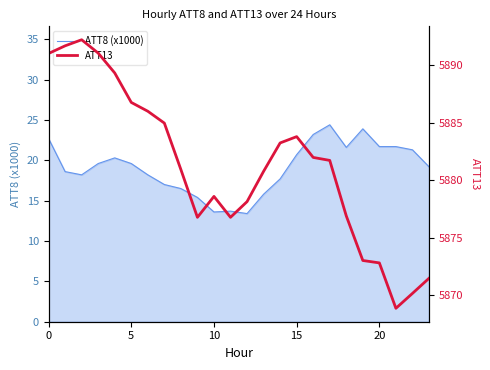

At which label is the value closest to 5880?

13